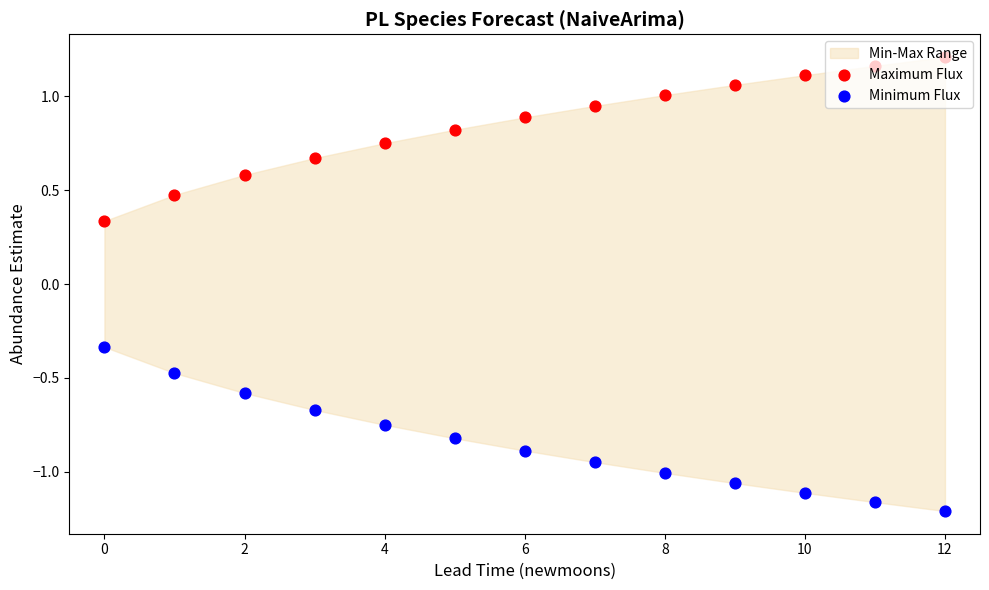

Is the value of Maximum Flux at 12 greater than the value of Minimum Flux at 12?

Yes